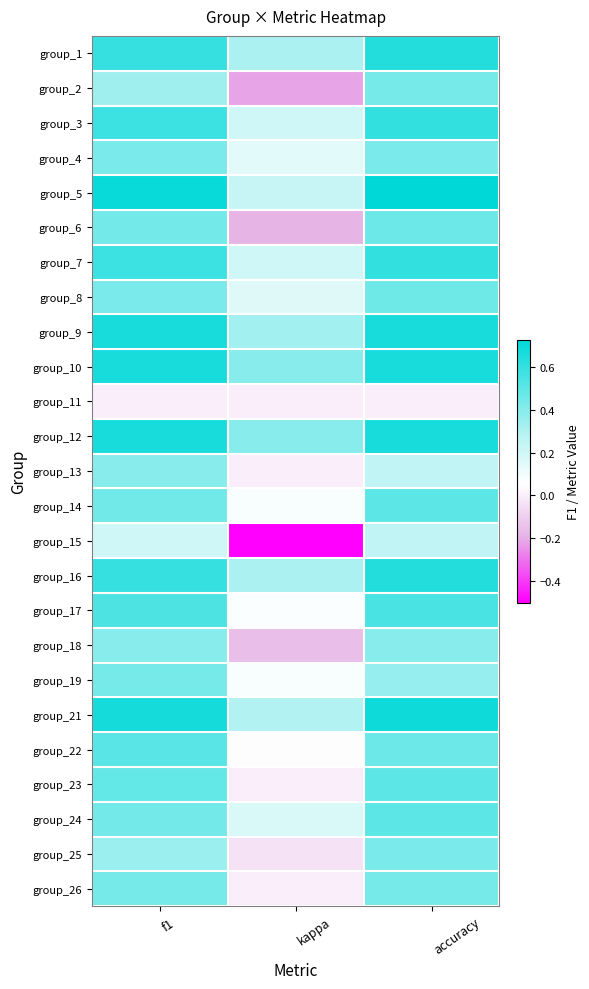

What is the total value across all series at kappa?

2.3